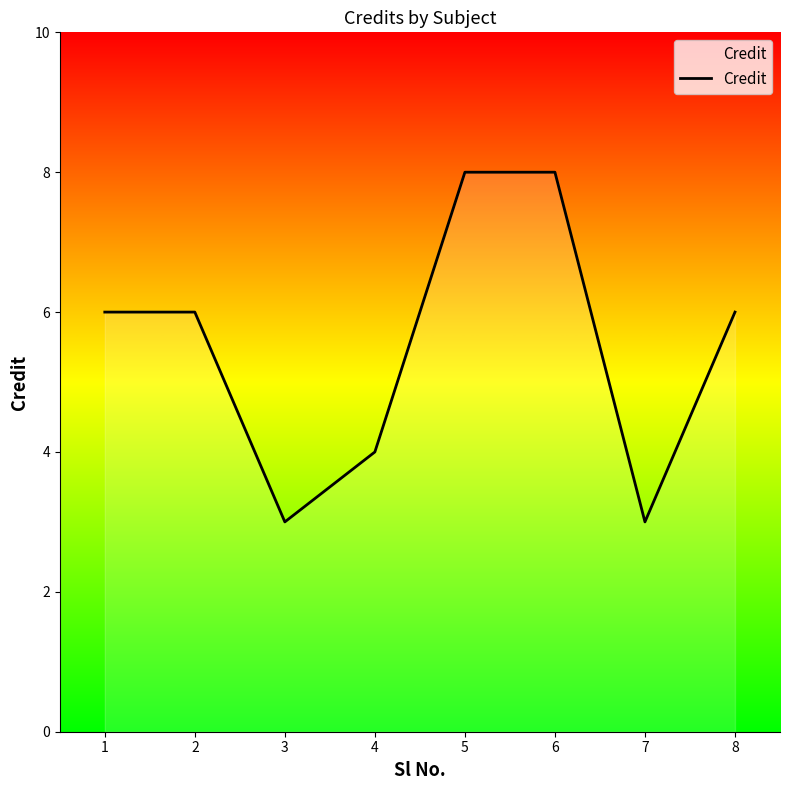

The chart shows a value of 6 at 2. True or false?

True